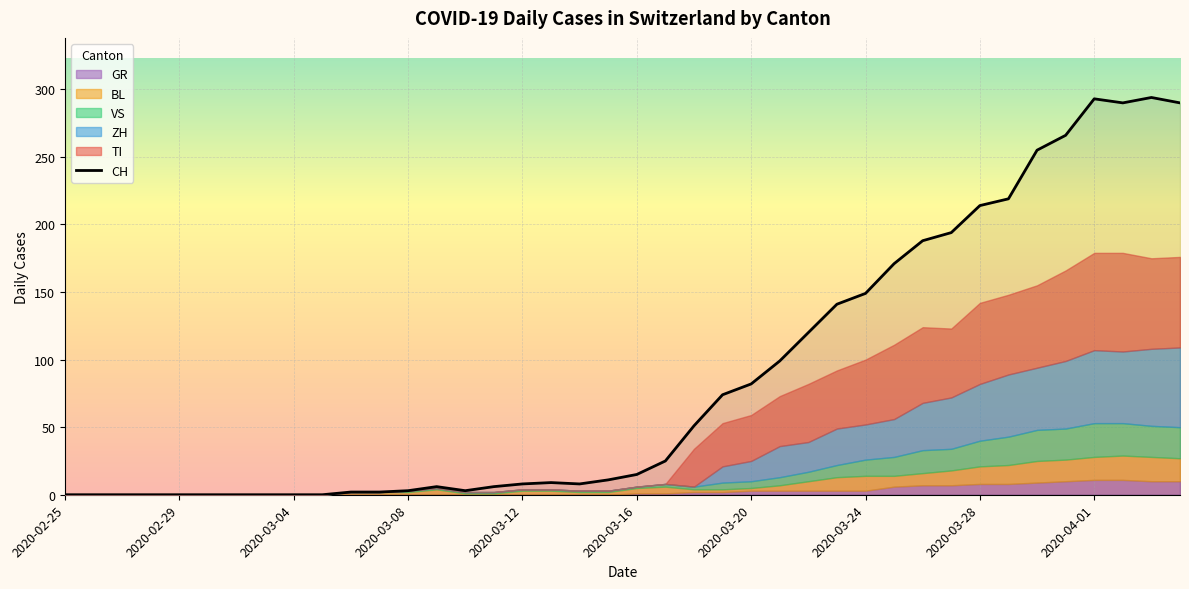

Is it true that CH equals 3 at 2020-03-08?

True